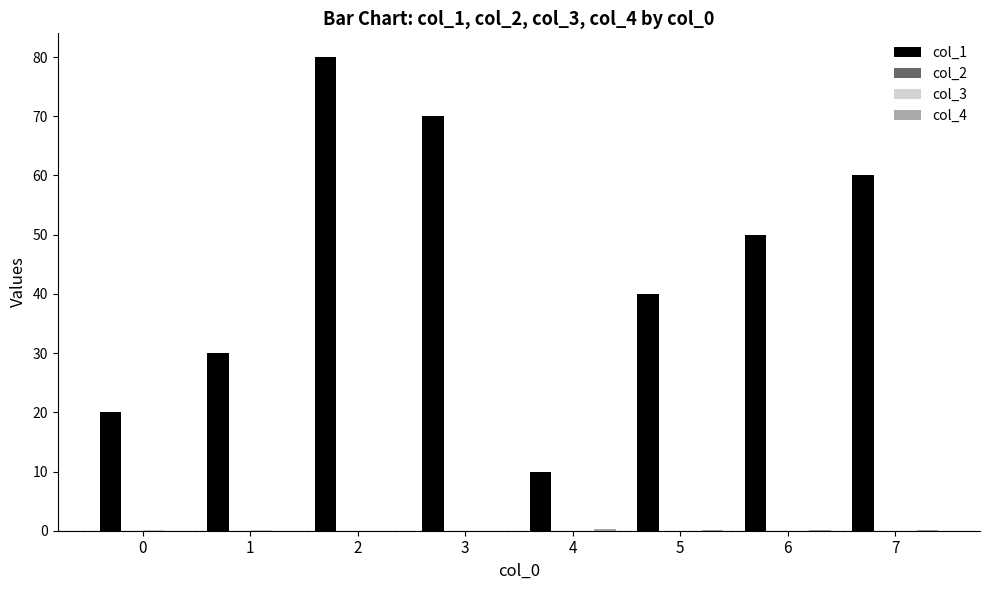

At which category does the chart reach its peak across all series?

2